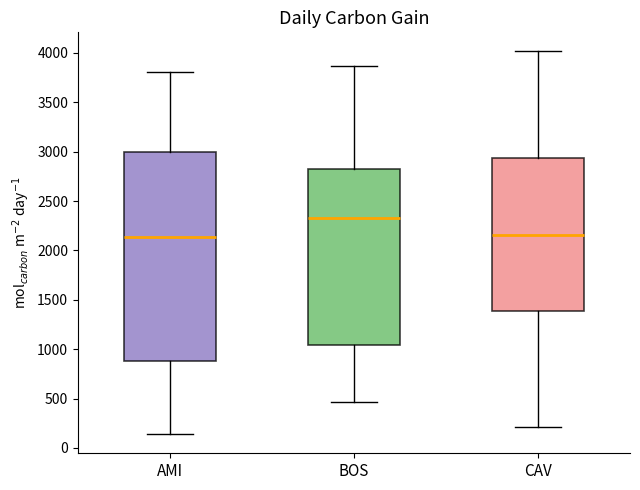

Where does the median line of the box for AMI sit on the y-axis? The values are not printed on the chart, so give them approximately, as read against the axis.

2150